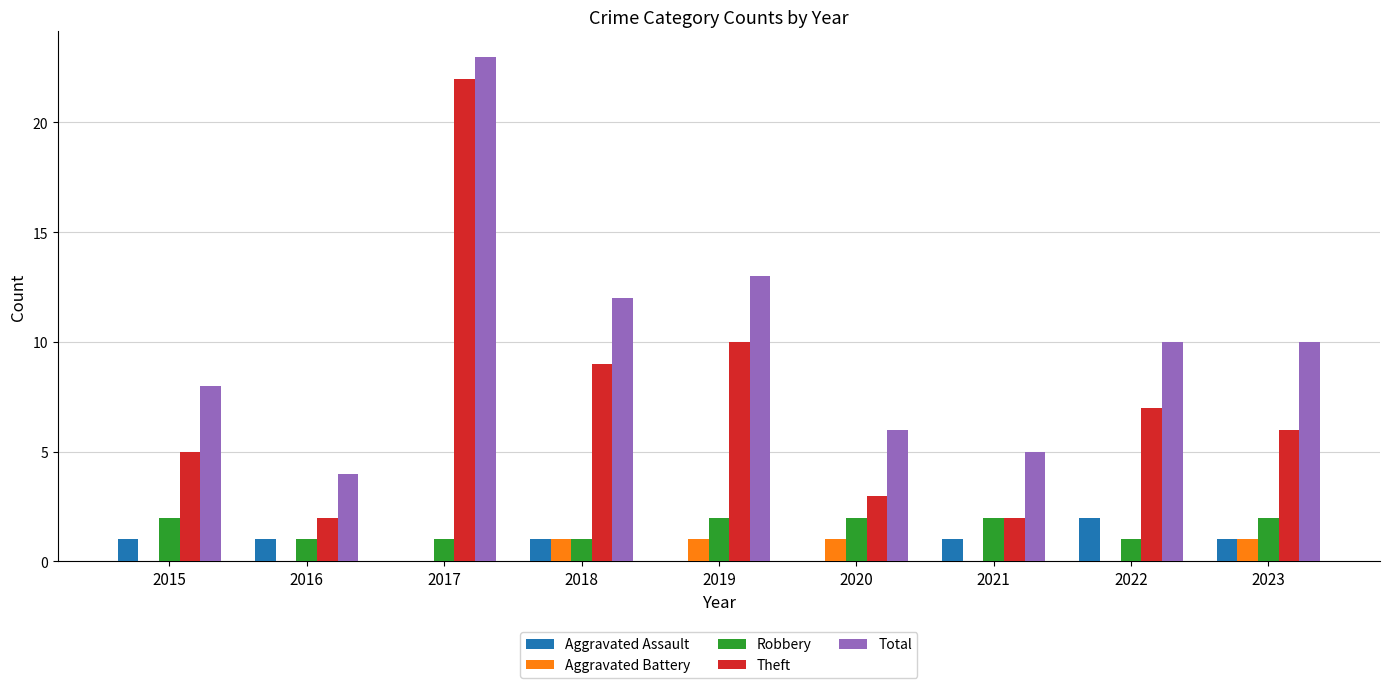

Is the value of Aggravated Battery at 2020 greater than the value of Theft at 2020?

No